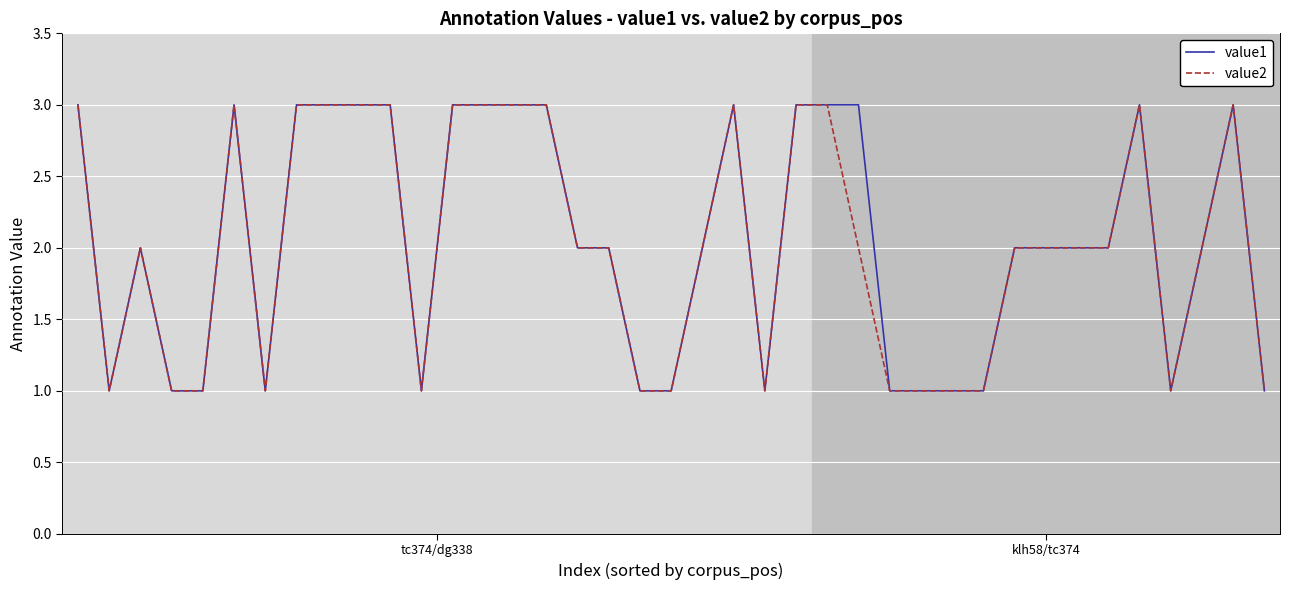

What is the greatest value displayed?

3